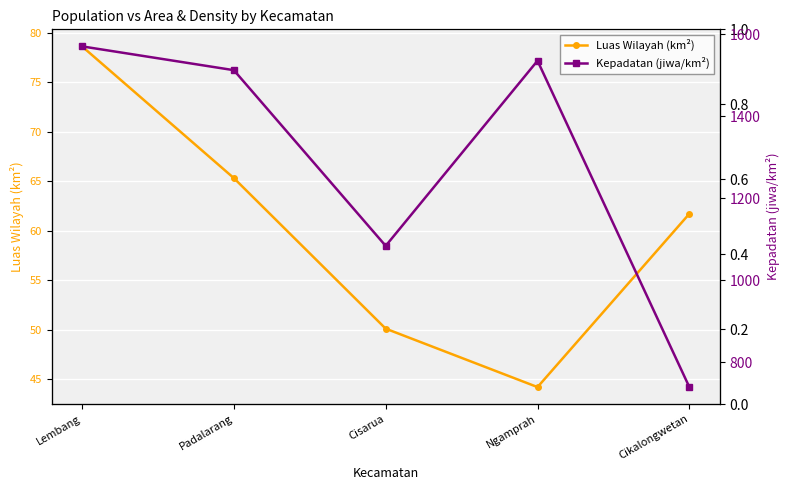

What is the maximum value for Luas Wilayah (km²)?

78.6